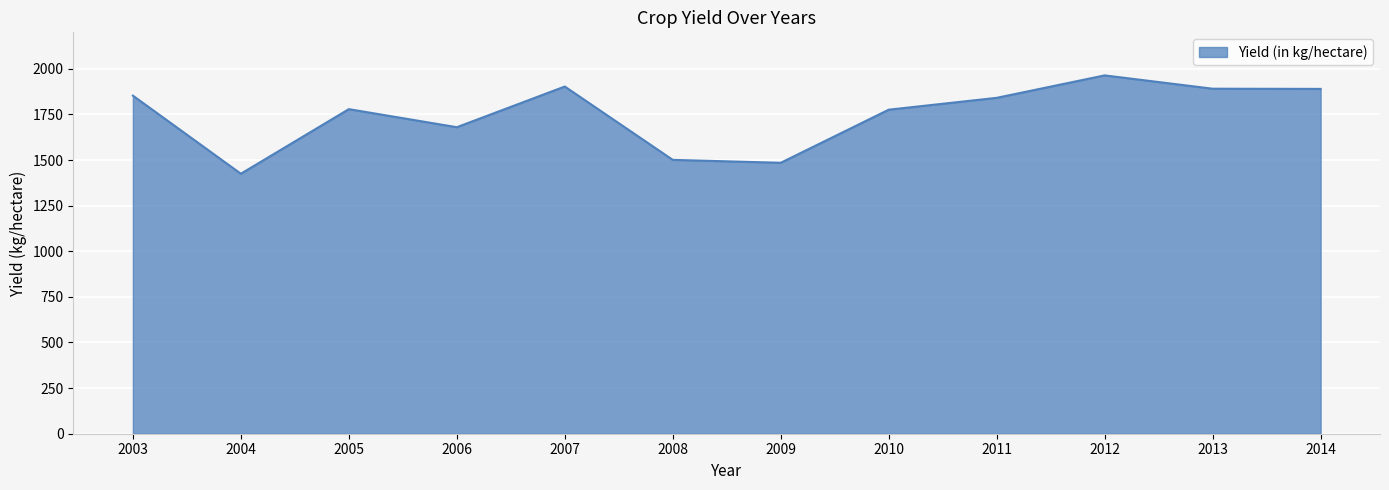

At which label is the value closest to 1694?

2006